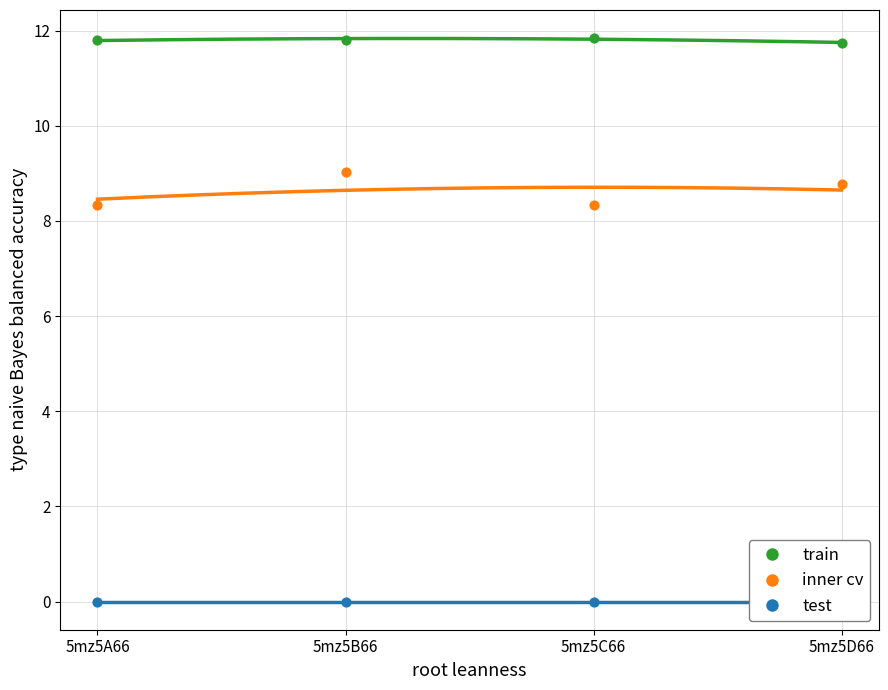

Which series has the largest total across all categories?

train